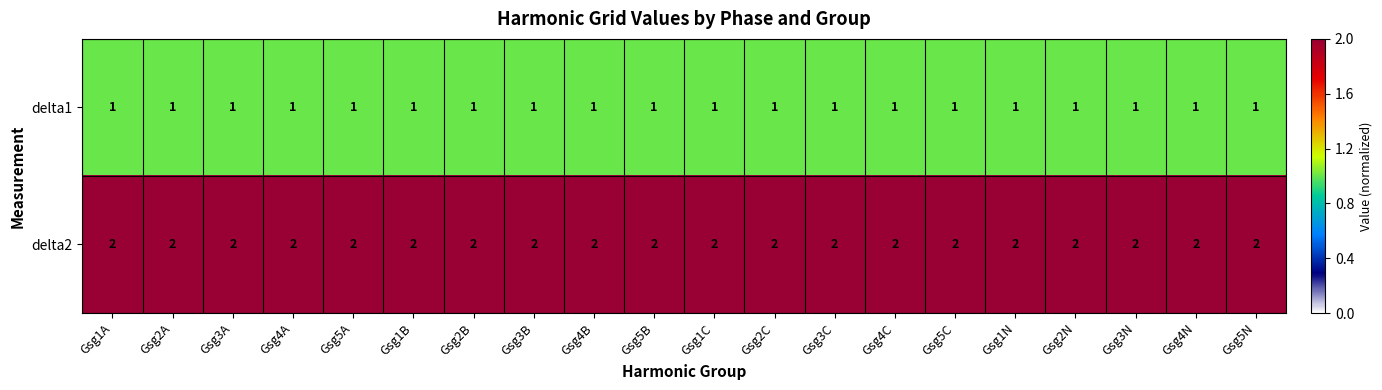

True or false: delta2 has a value of 2 at Gsg1A.

True